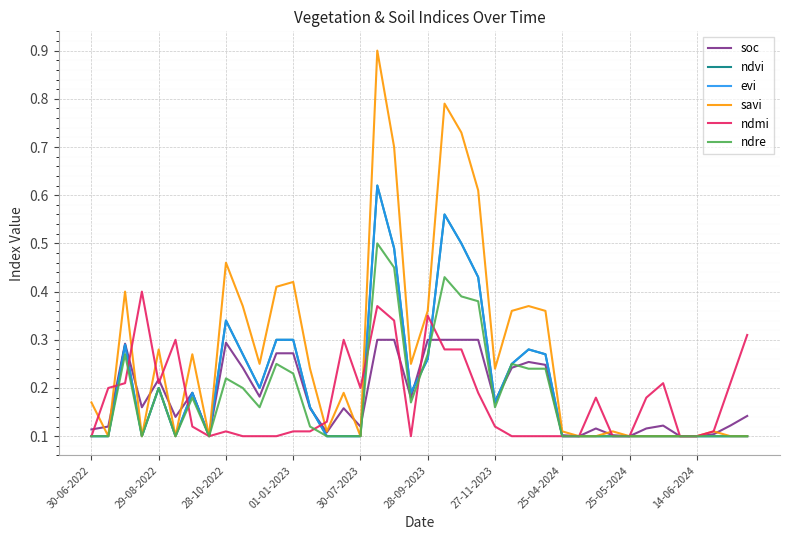

True or false: savi and ndvi cross at least once.

False